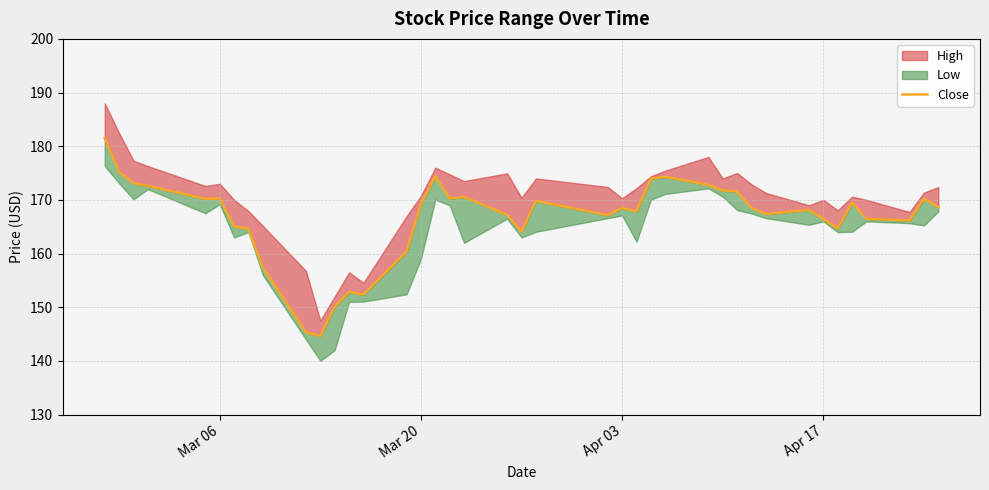

What is the minimum value shown in the chart?

144.6